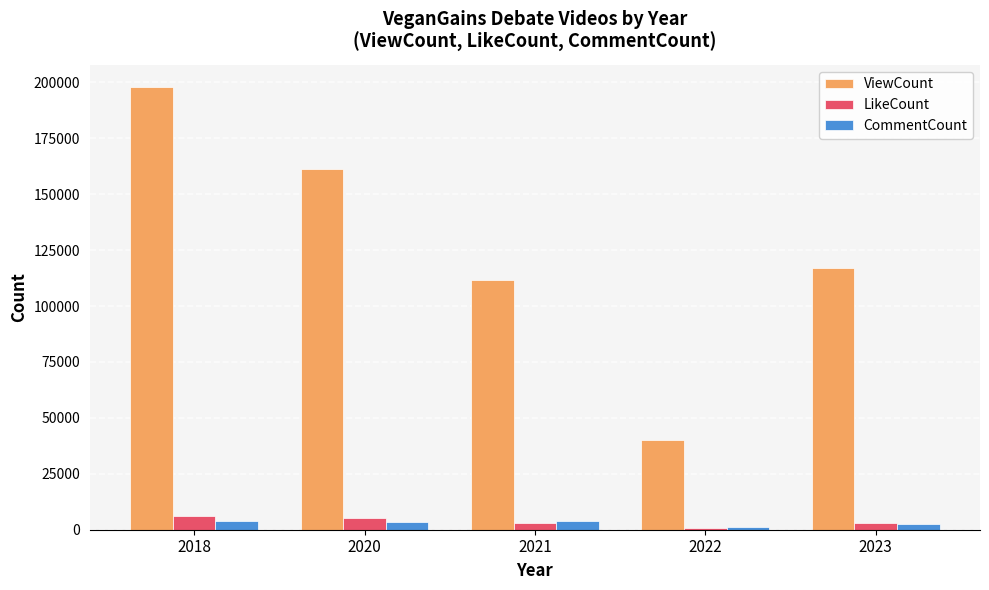

Does the chart contain stacked bars?

No